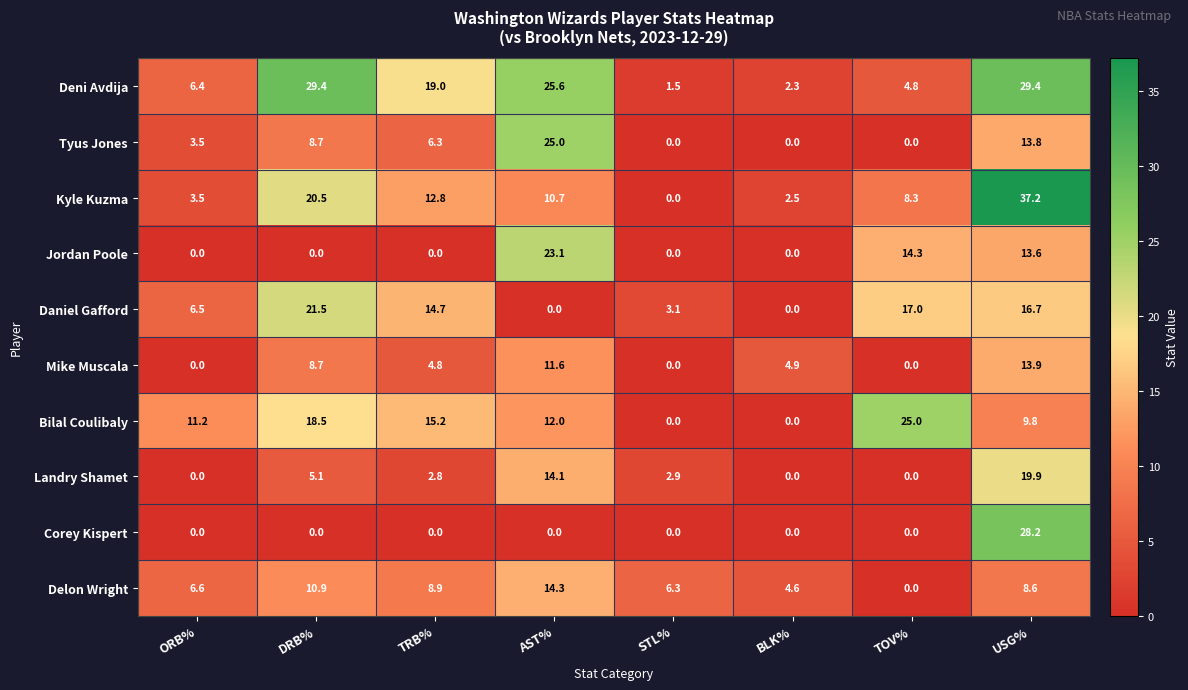

What is the maximum value shown in the chart?

37.2